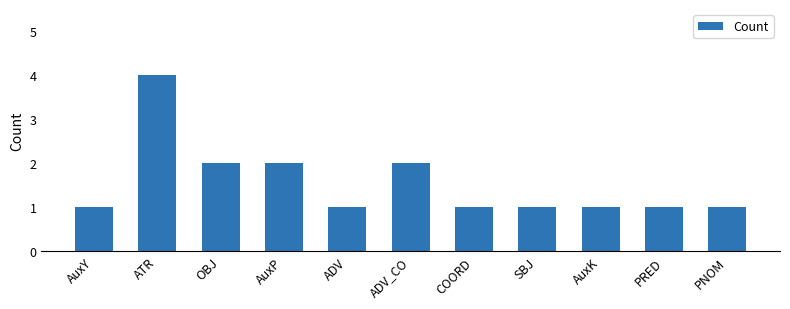

True or false: the data shows 4 at ATR.

True